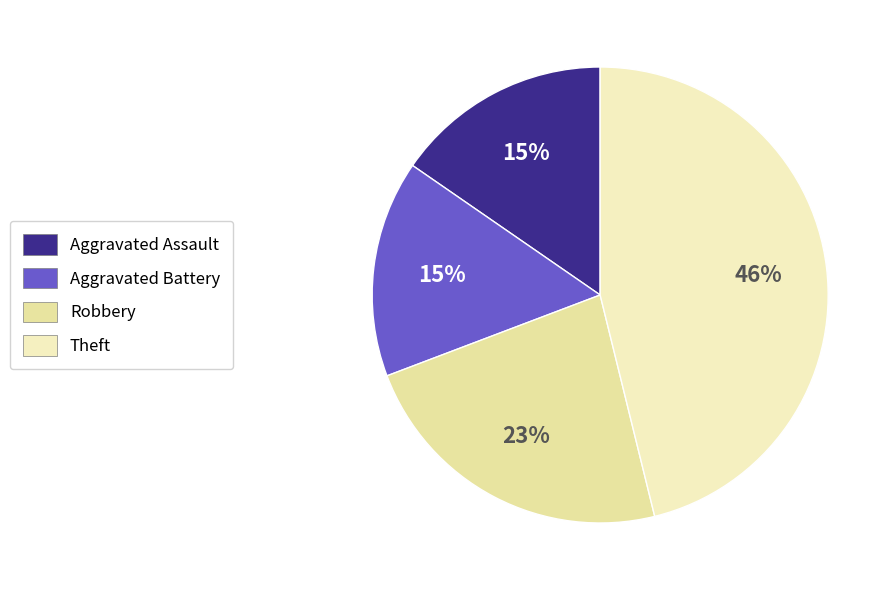

How many segments does this pie chart have?

4